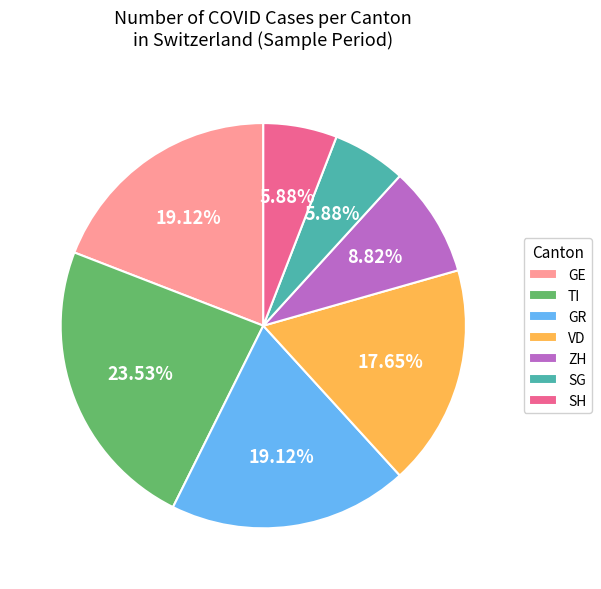

Which category has the biggest portion of the pie?

TI